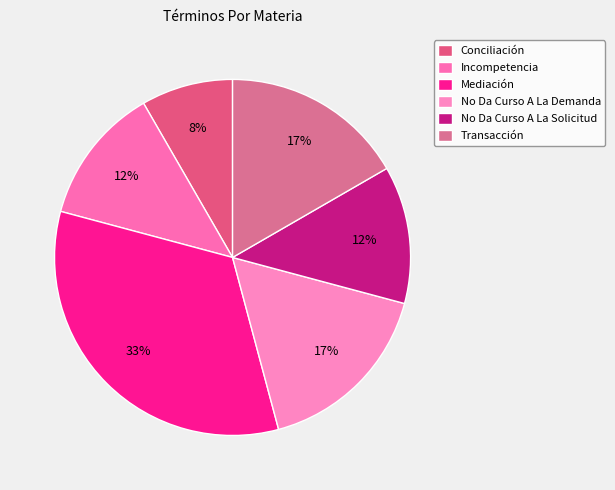

Is it true that Incompetencia is 19% of the pie?

False